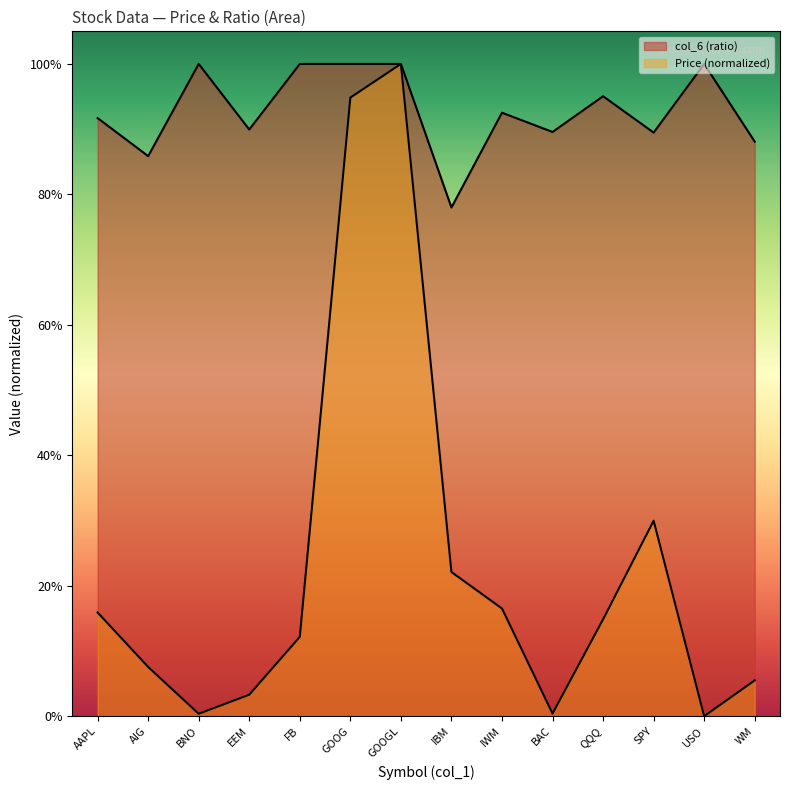

Reading left to right, transcribe all the data shown in this chart.

Price (col_2): AAPL=0.2	AIG=0.1	BNO=0.0	EEM=0.0	FB=0.1	GOOG=0.9	GOOGL=1.0	IBM=0.2	IWM=0.2	BAC=0.0	QQQ=0.1	SPY=0.3	USO=0.0	WM=0.1
col_6: AAPL=0.9	AIG=0.9	BNO=1.0	EEM=0.9	FB=1.0	GOOG=1.0	GOOGL=1.0	IBM=0.8	IWM=0.9	BAC=0.9	QQQ=1.0	SPY=0.9	USO=1.0	WM=0.9